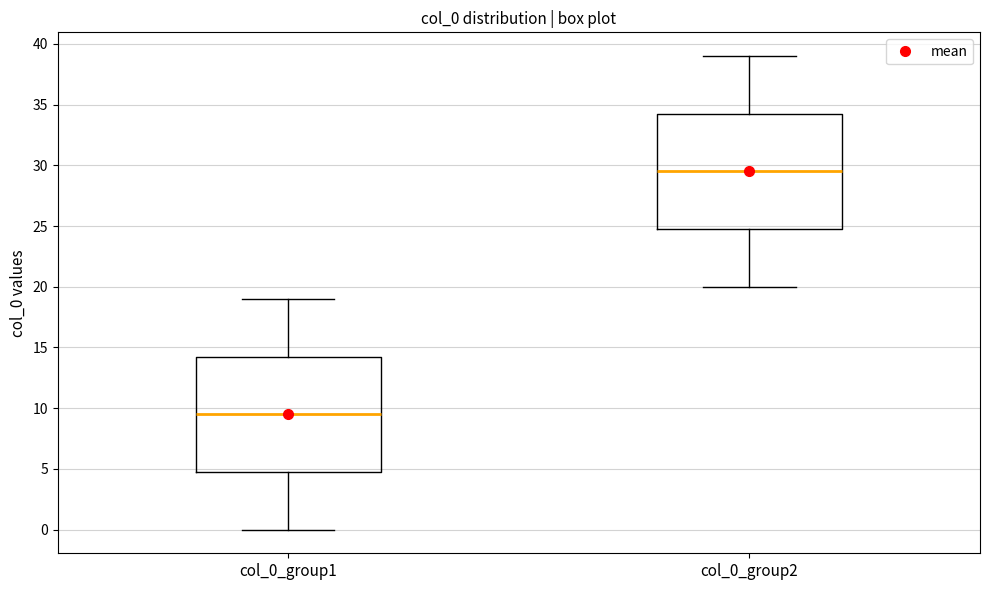

Reading left to right, read every box against the y-axis: the position of its median line, the range the box covers, and the ends of its whiskers. The values are not printed on the chart, so give them approximately, as read against the axis.

col_0_group1: median 9.5, box 5.0 to 14.5, whiskers 0.0 to 19.0
col_0_group2: median 29.5, box 25.0 to 34.5, whiskers 20.0 to 39.0